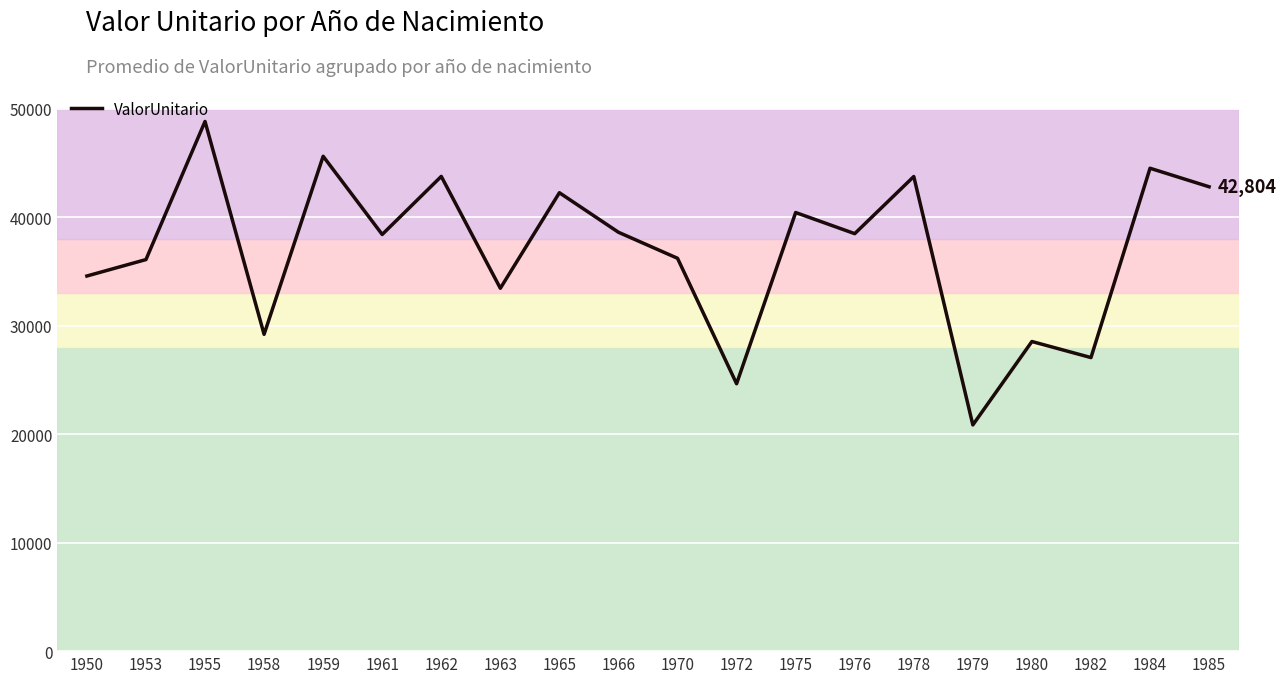

What is the maximum value shown in the chart?

48824.0